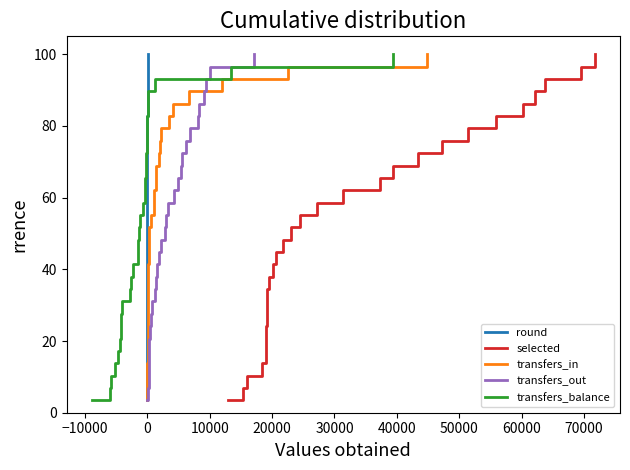

What is the lowest value of the transfers_in series?

3.4